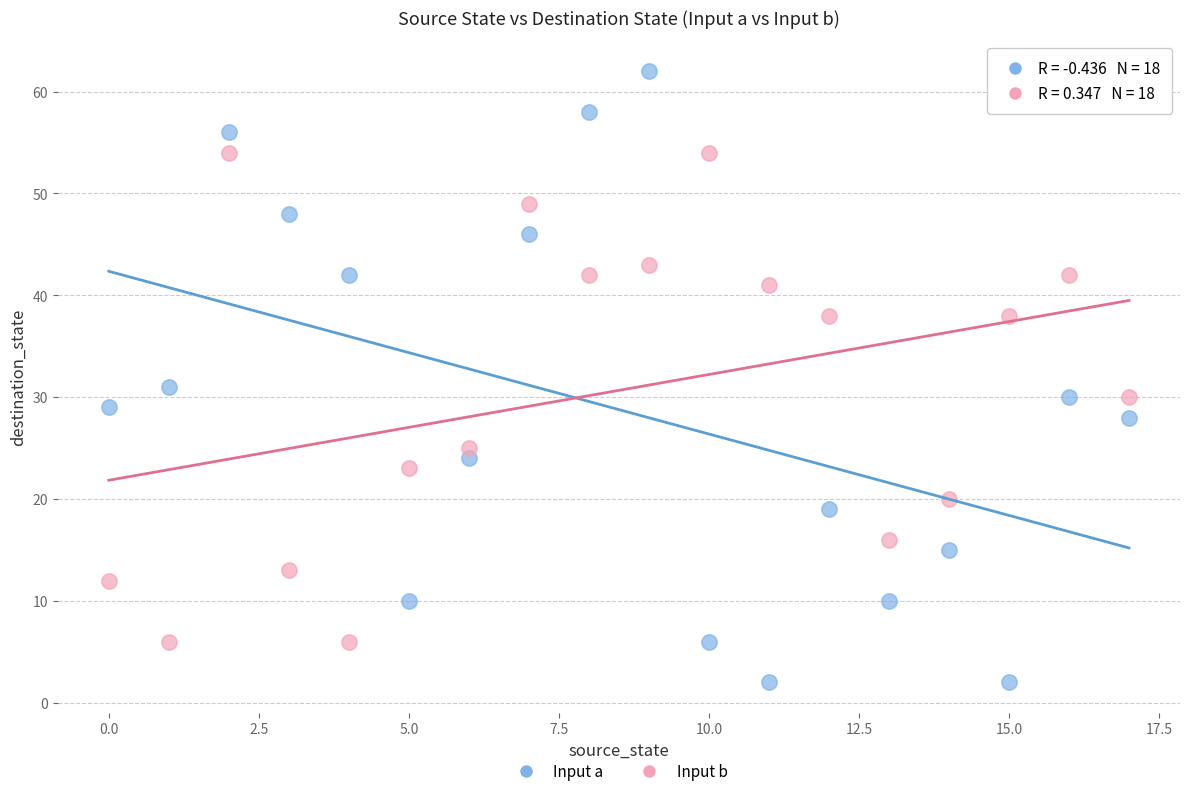

Across all series, what Y value is closest to 32?

31